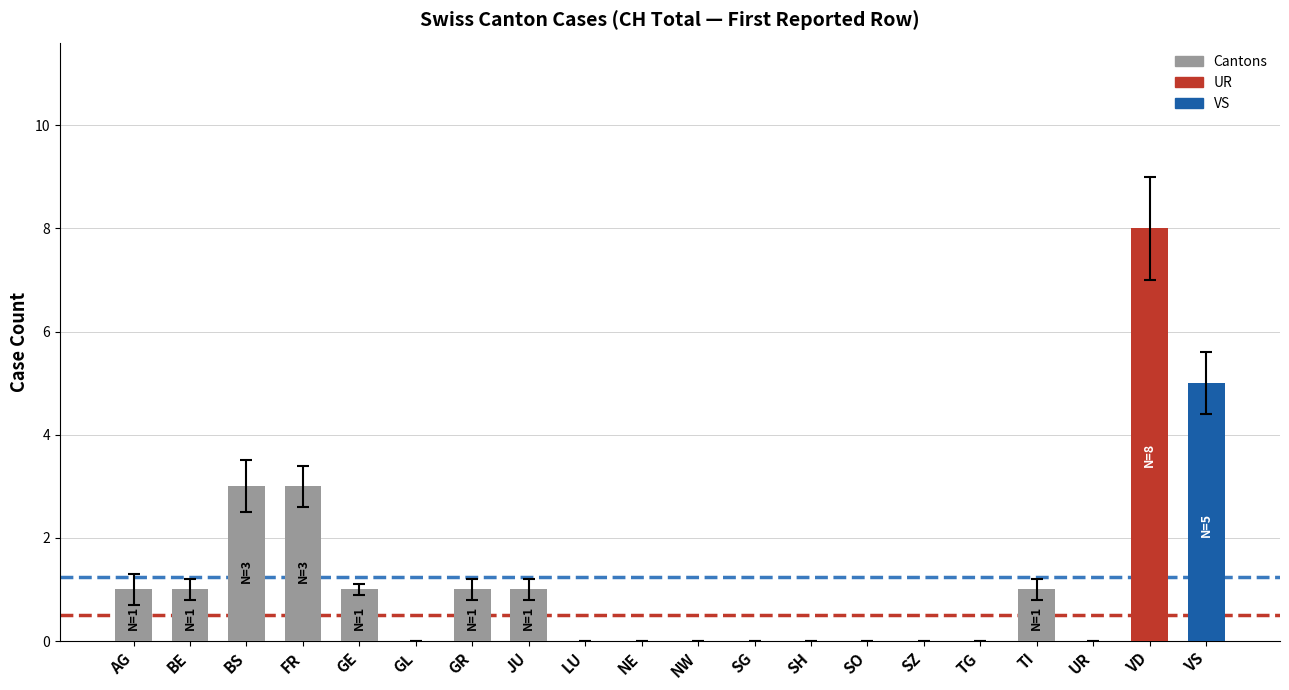

How many data points does each series have?

18